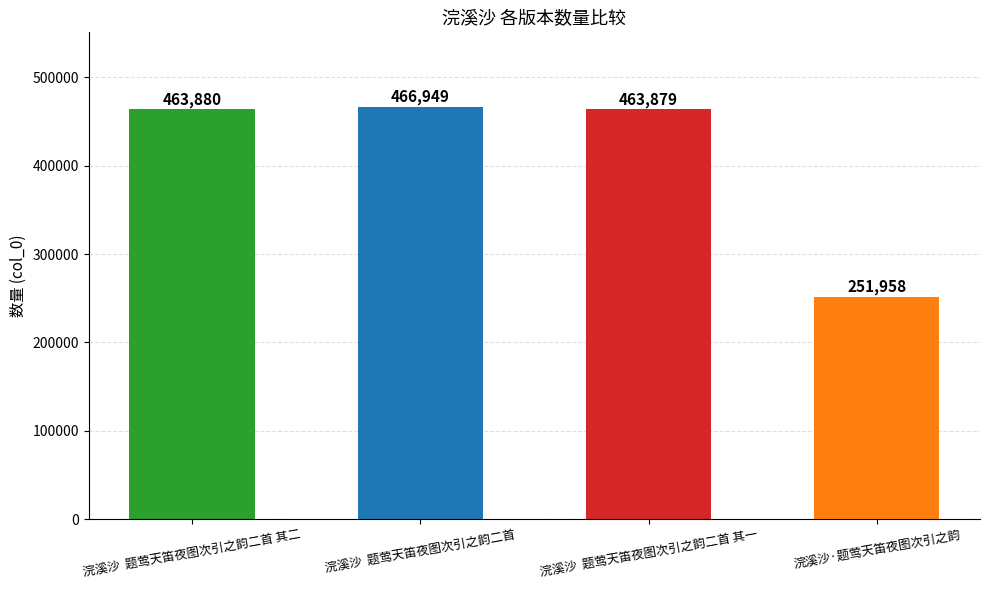

How many series are shown in this chart?

1